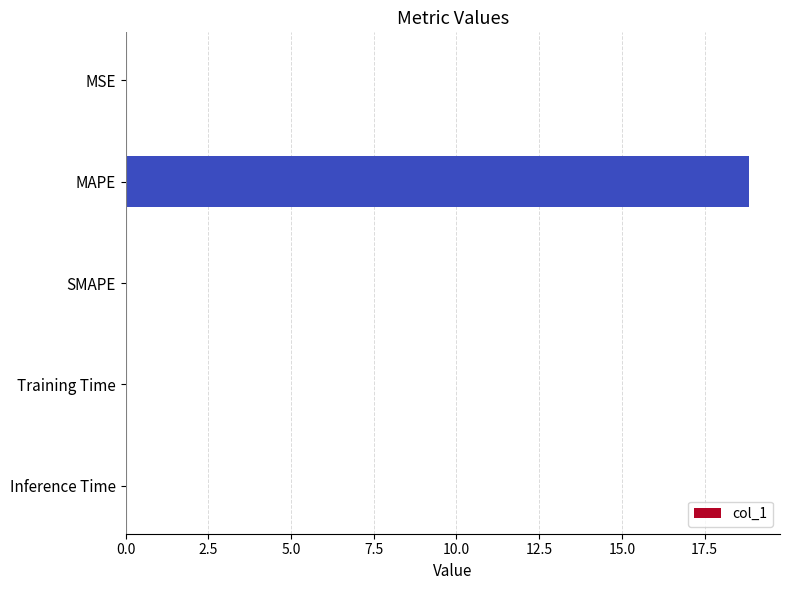

Is it true that the value at MAPE is 11.2?

False